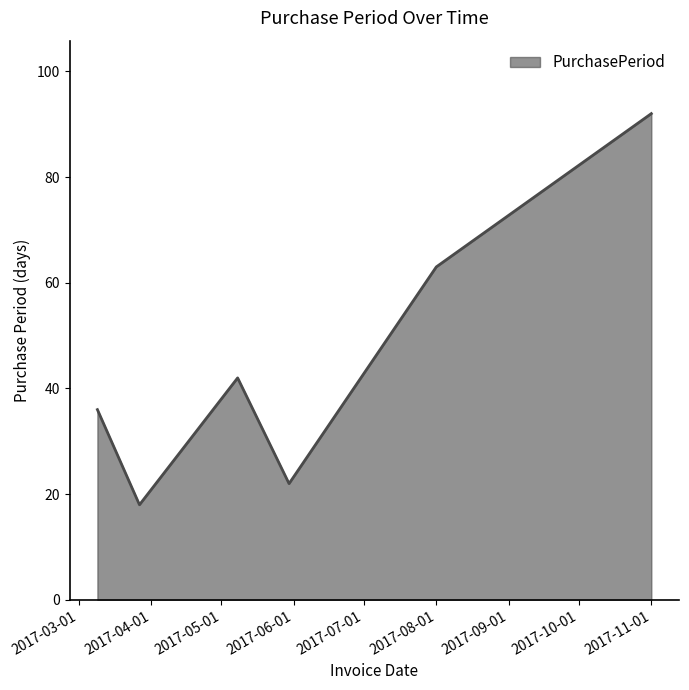

True or false: the data has more than 2 interior local peaks.

False